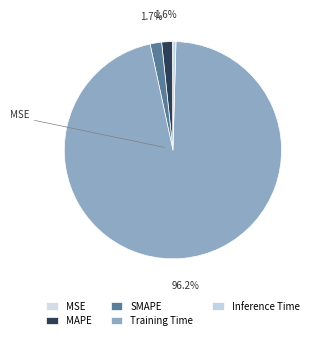

To the nearest percent, what is the average slice percentage?

20%